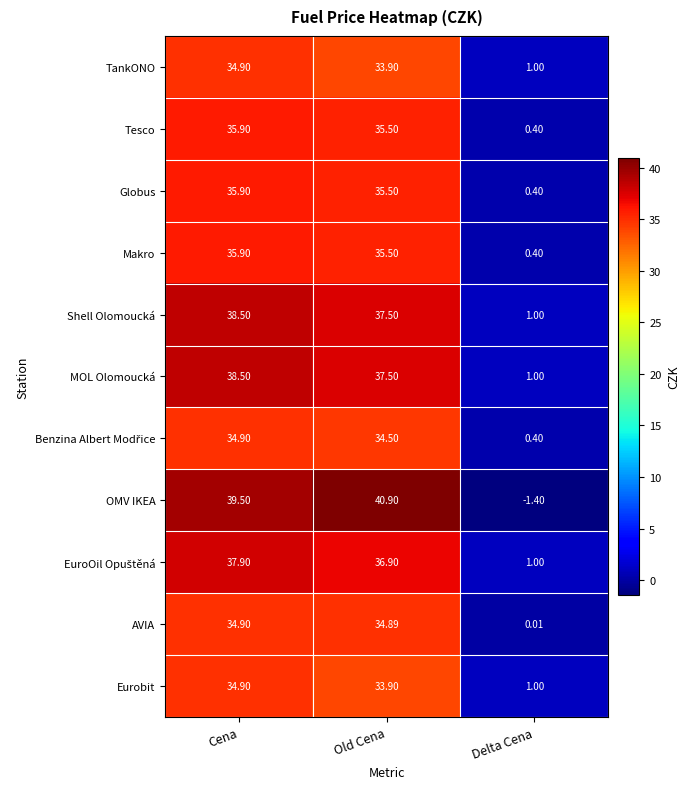

At which label does Makro first exceed 35?

Cena